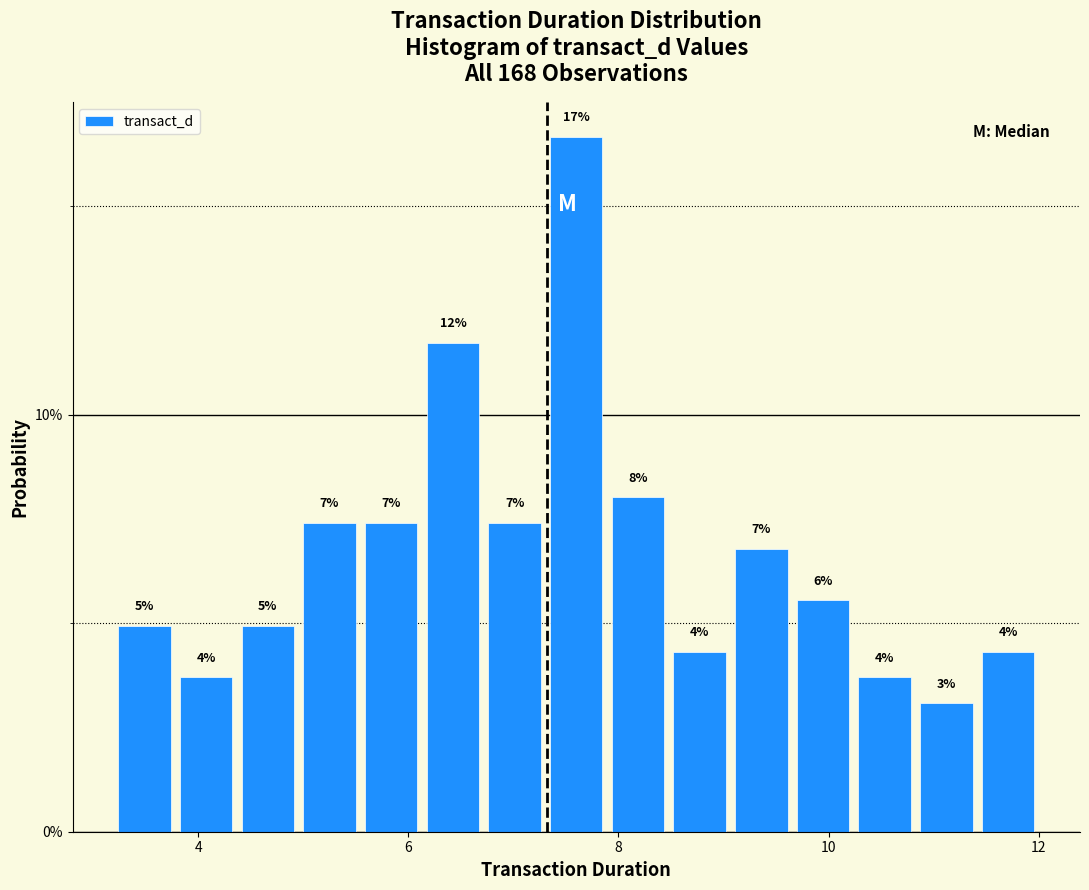

Around what value on the x-axis is the tallest bar? Give the approximate position of its centre, as read against the axis.

7.6